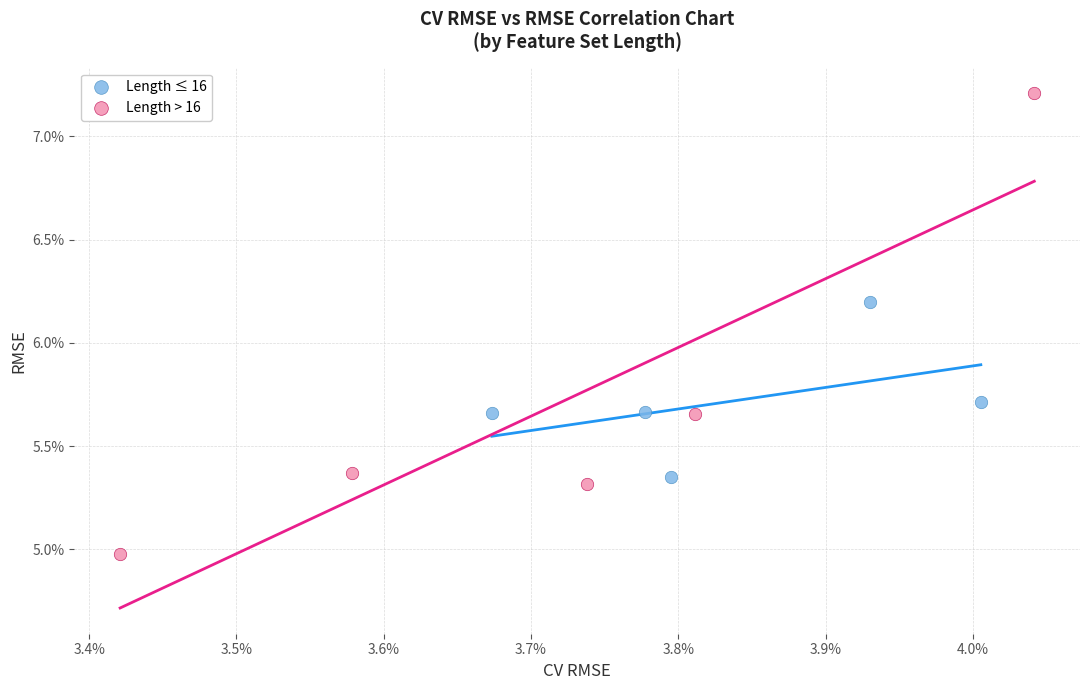

What are all the series names shown in the legend?

Length ≤ 16, Length > 16